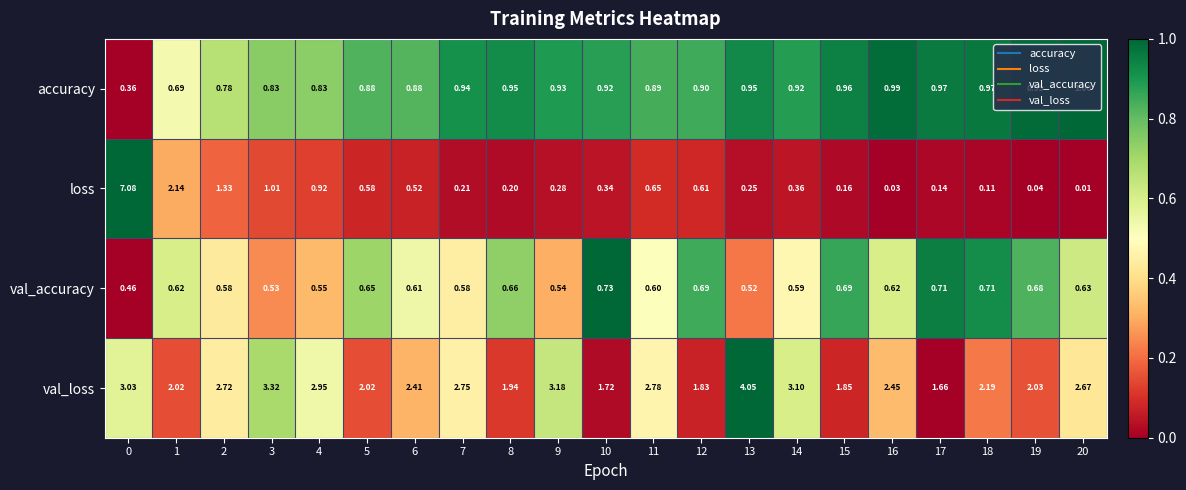

Which series has the widest spread of values?

loss